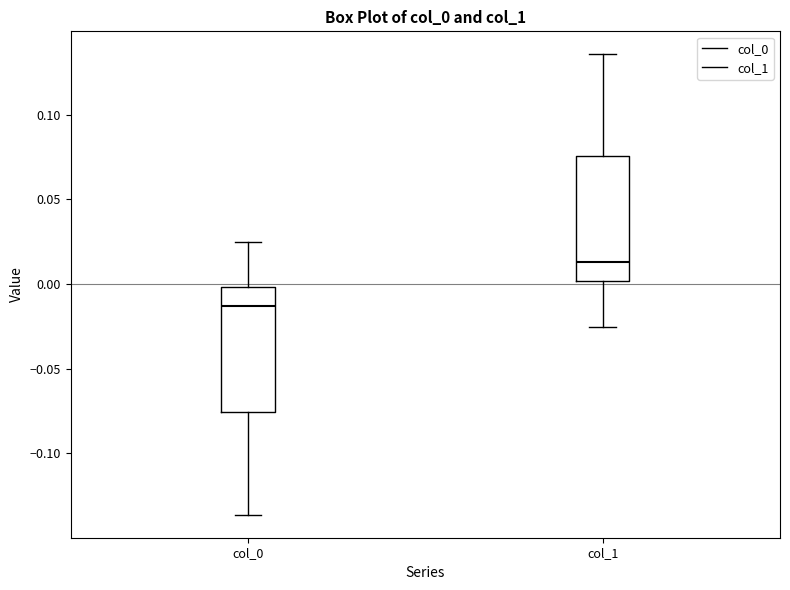

Reading left to right, transcribe this box plot: for each box, give where its median line is, the range the box spans, and where its two whiskers end, as read against the y-axis. The values are not printed on the chart, so give them approximately, as read against the axis.

col_0: median -0.015, box -0.075 to 0.000, whiskers -0.135 to 0.025
col_1: median 0.015, box 0.000 to 0.075, whiskers -0.025 to 0.135